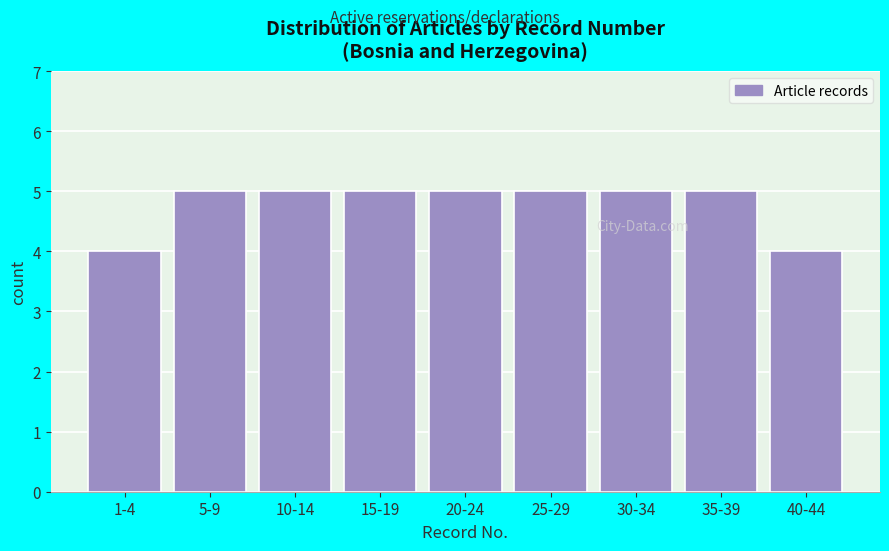

Reading right to left, list all the values displayed in this chart.

4	5	5	5	5	5	5	5	4